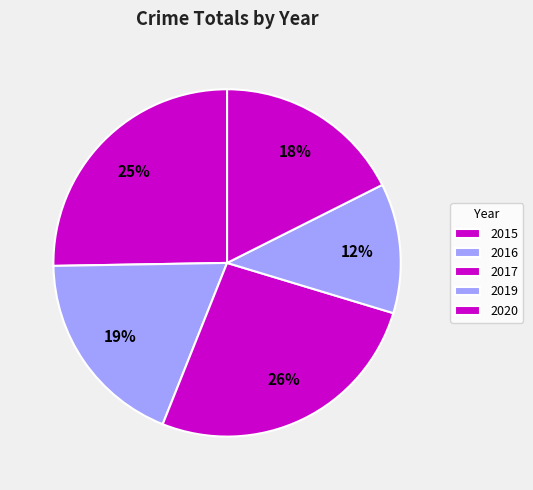

How many segments does this pie chart have?

5